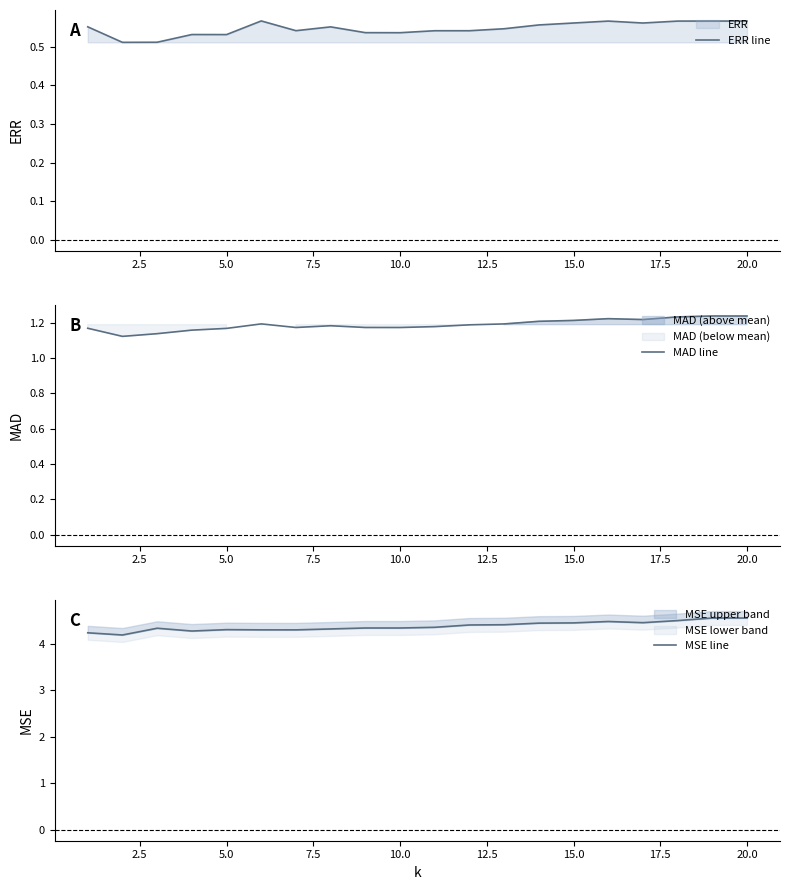

What is the difference between the second highest and minimum values in the MSE line series?

0.4